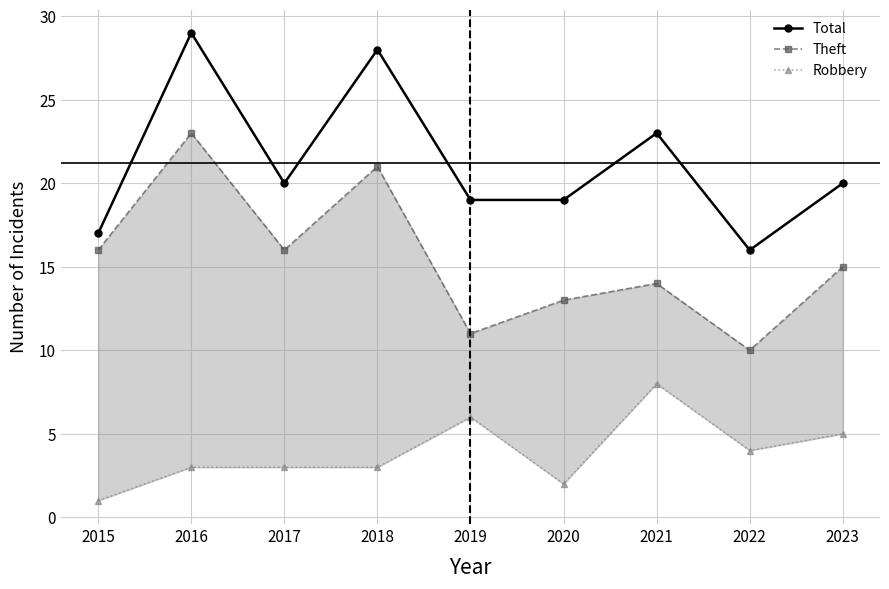

What is the value of the Theft point at the 5th from the left?

11